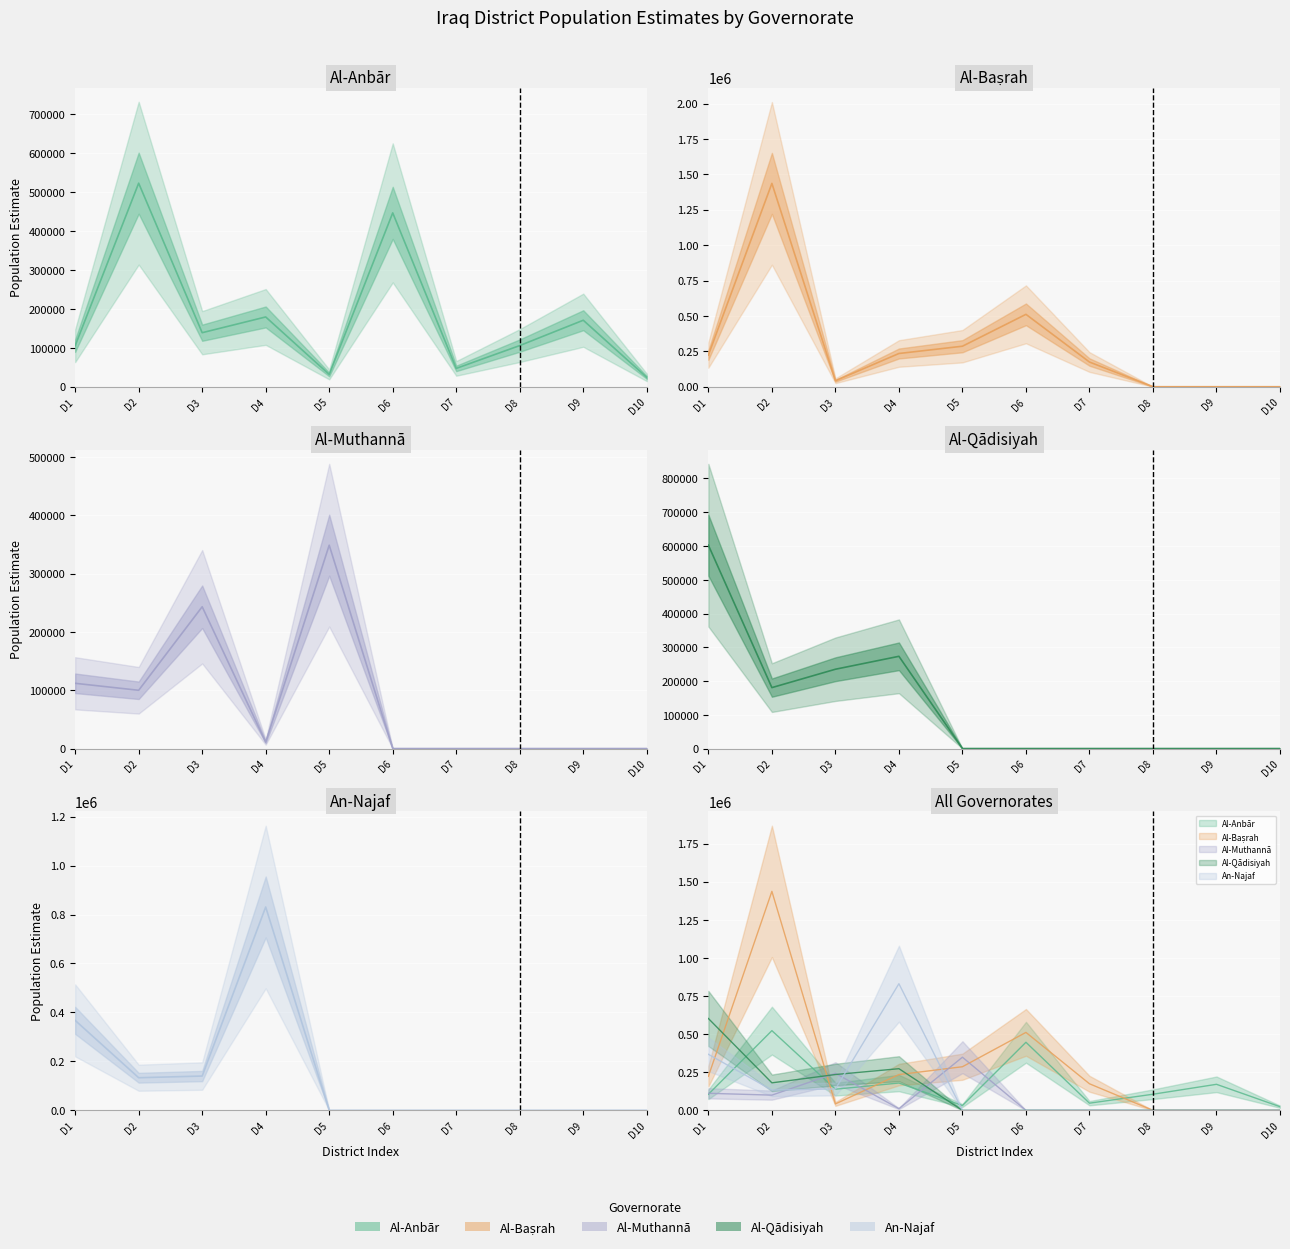

Which series has the largest total across all categories?

Al-Baṣrah